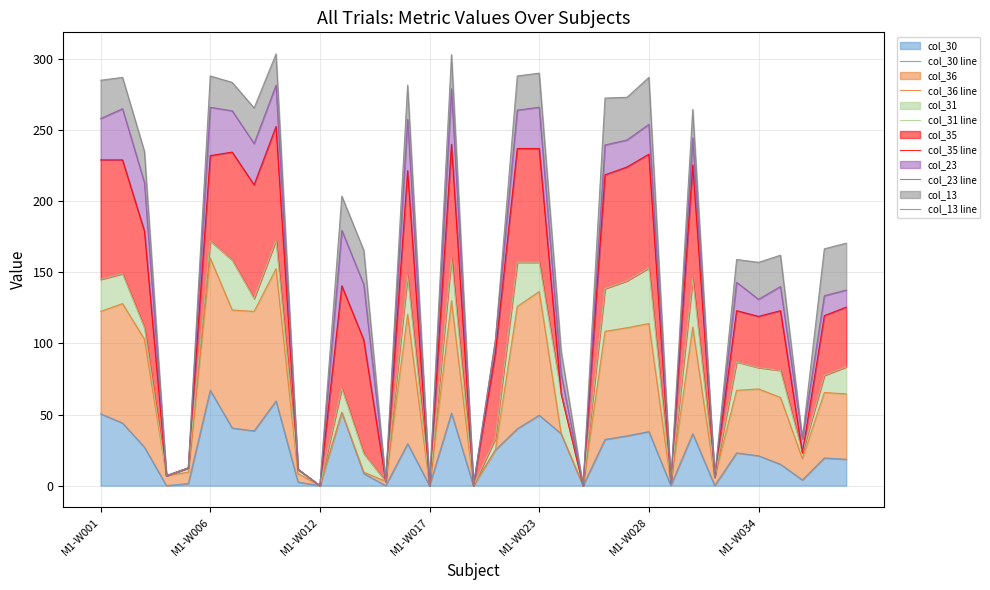

How many values in the col_23 line series are below 141?

17